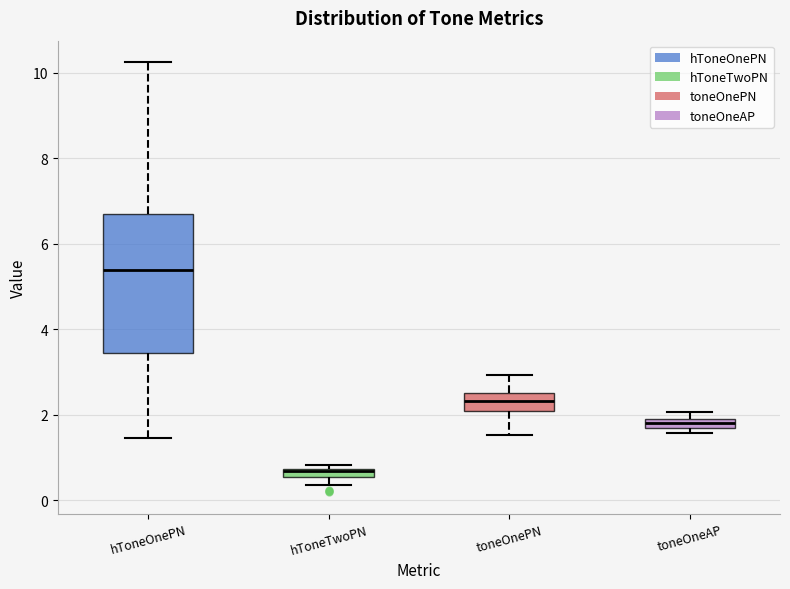

Which box has the lowest median line?

hToneTwoPN